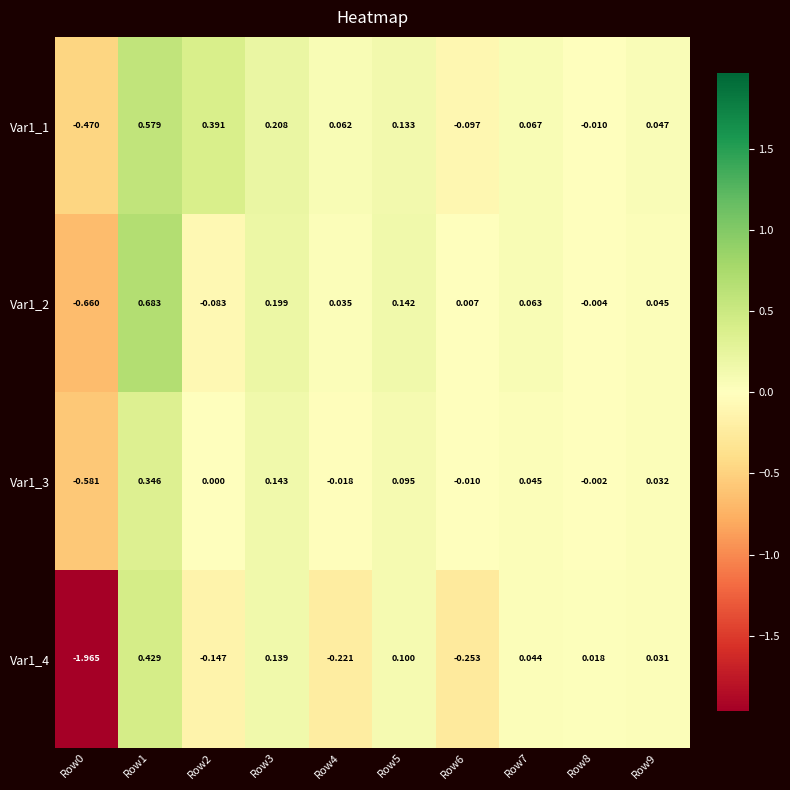

Rank the series by their maximum value, from lowest to highest.

Var1_3, Var1_4, Var1_1, Var1_2